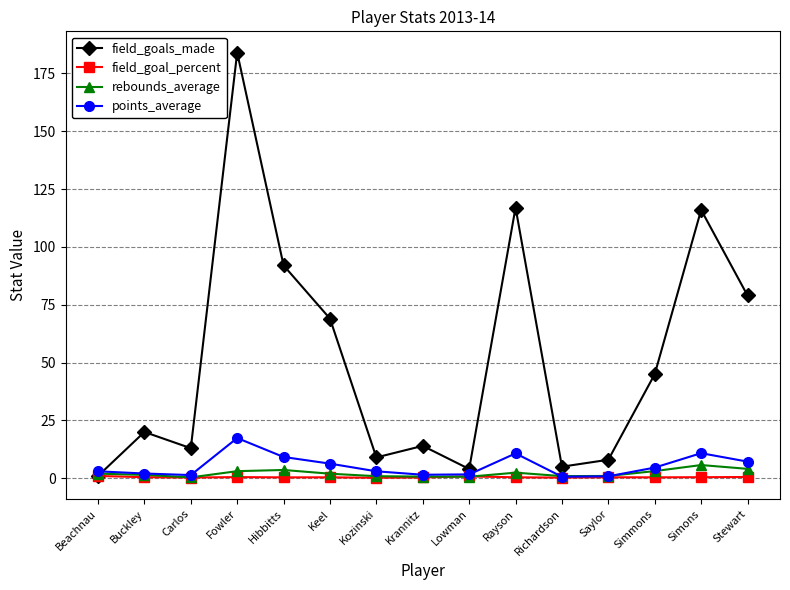

What is the label of the 14th point from the left?

Simons